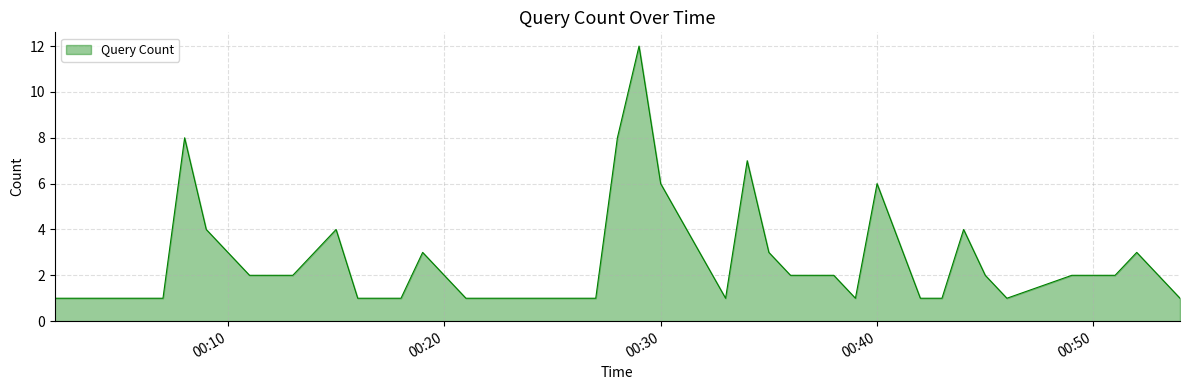

What is the maximum value shown in the chart?

12